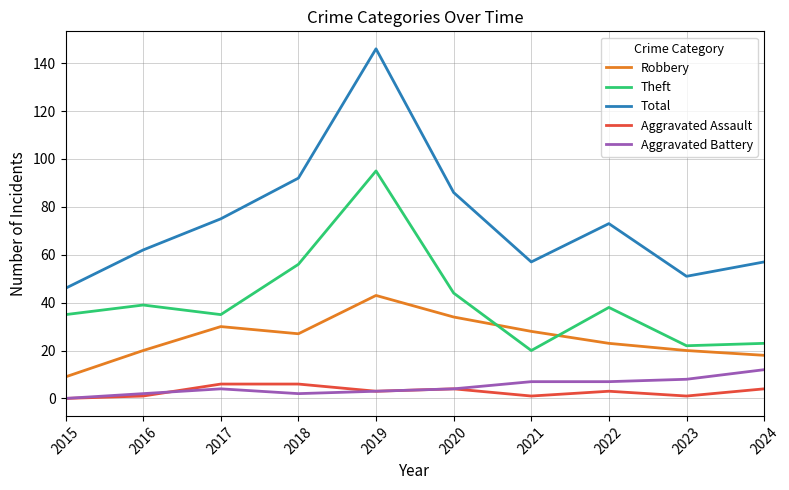

What is the highest value of the Total series?

146